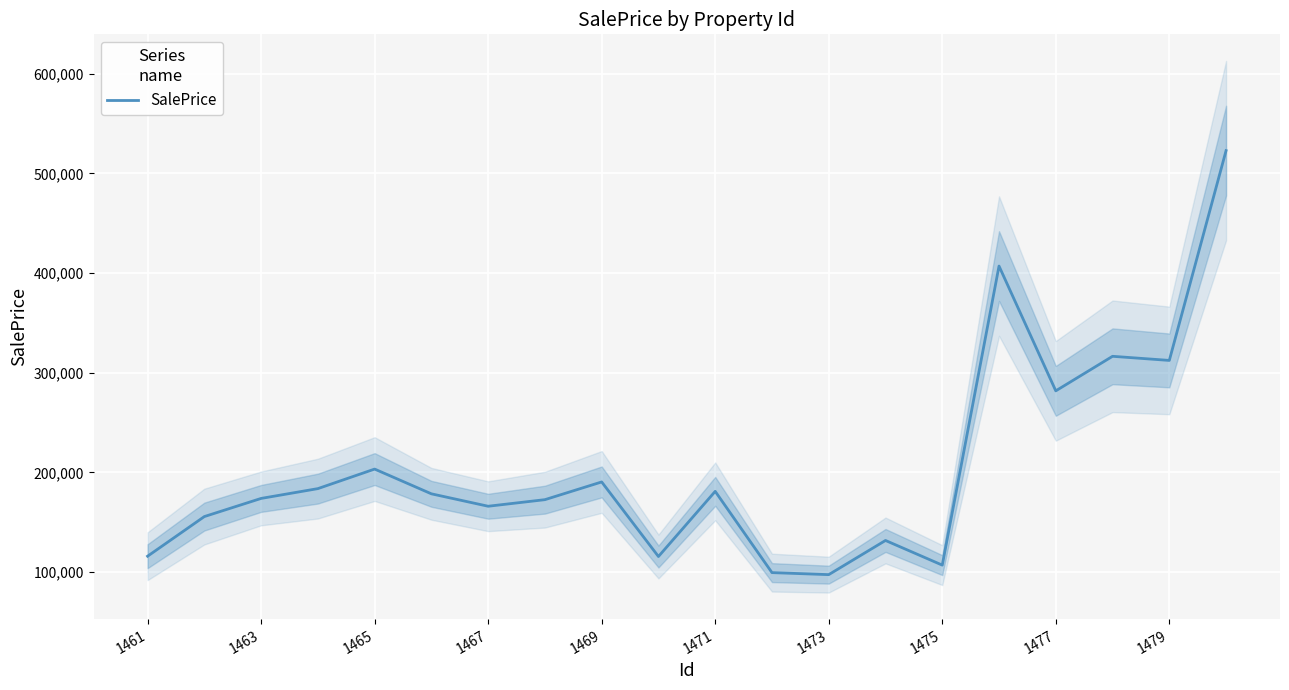

How many interior local peaks (higher than both neighbors) does the data have?

6